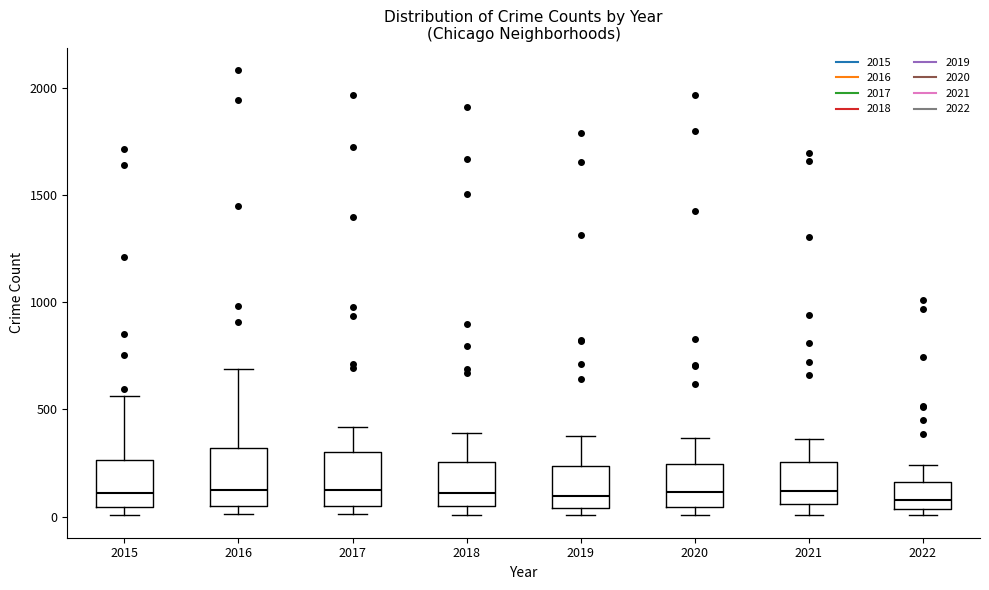

Reading left to right, transcribe this box plot: for each box, give where its median line is, the range the box spans, and where its two whiskers end, as read against the y-axis. The values are not printed on the chart, so give them approximately, as read against the axis.

2015: median 100, box 50 to 250, whiskers 0 to 550
2016: median 150, box 50 to 300, whiskers 0 to 700
2017: median 100, box 50 to 300, whiskers 0 to 400
2018: median 100, box 50 to 250, whiskers 0 to 400
2019: median 100, box 50 to 250, whiskers 0 to 400
2020: median 100, box 50 to 250, whiskers 0 to 350
2021: median 100, box 50 to 250, whiskers 0 to 350
2022: median 100, box 50 to 150, whiskers 0 to 250